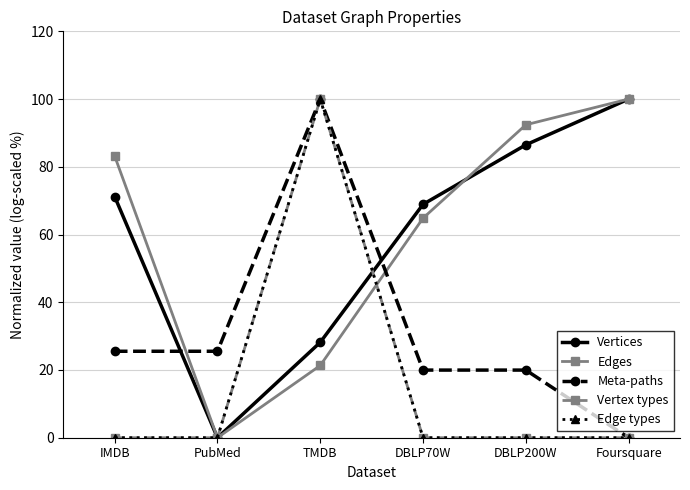

At how many categories does at least one series exceed 88?

3